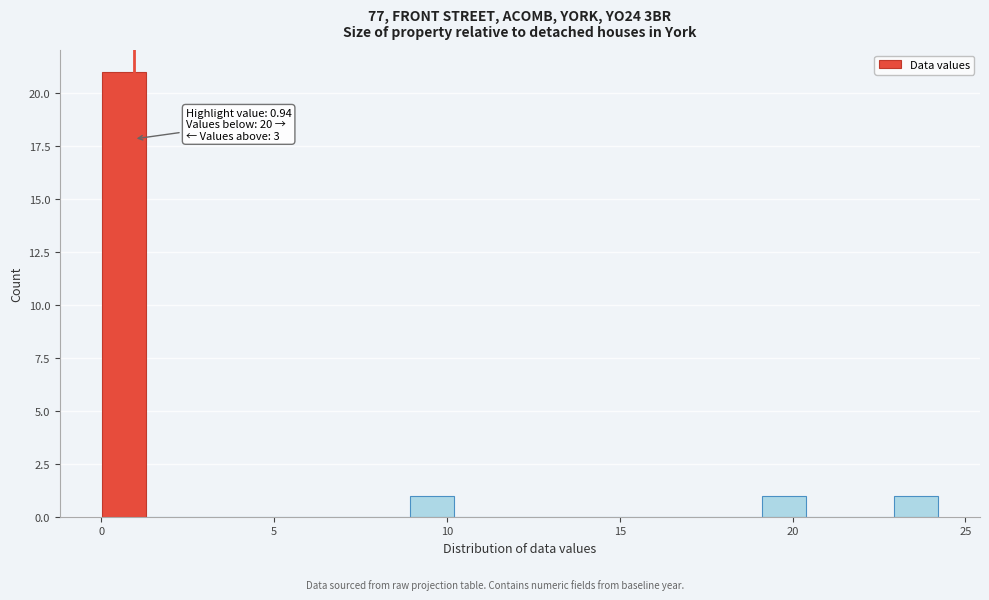

Around what value on the x-axis is the tallest bar? Give the approximate position of its centre, as read against the axis.

0.5